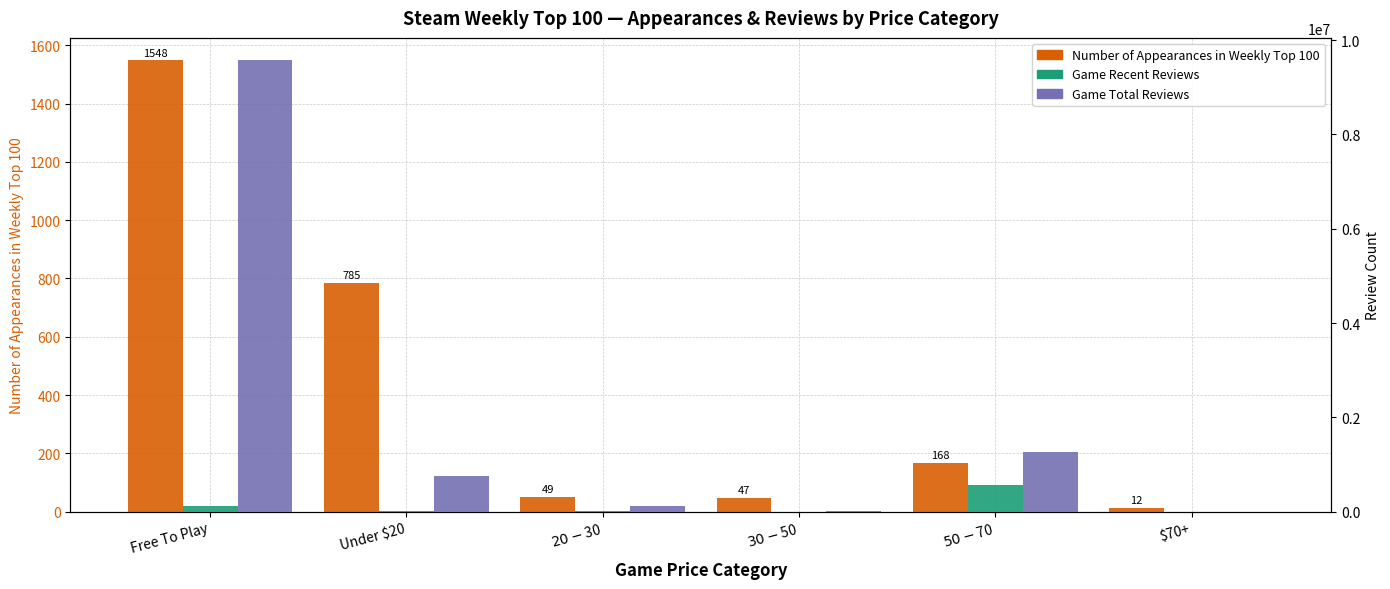

Which has a higher value, $30-$50 or $20-$30?

$20-$30